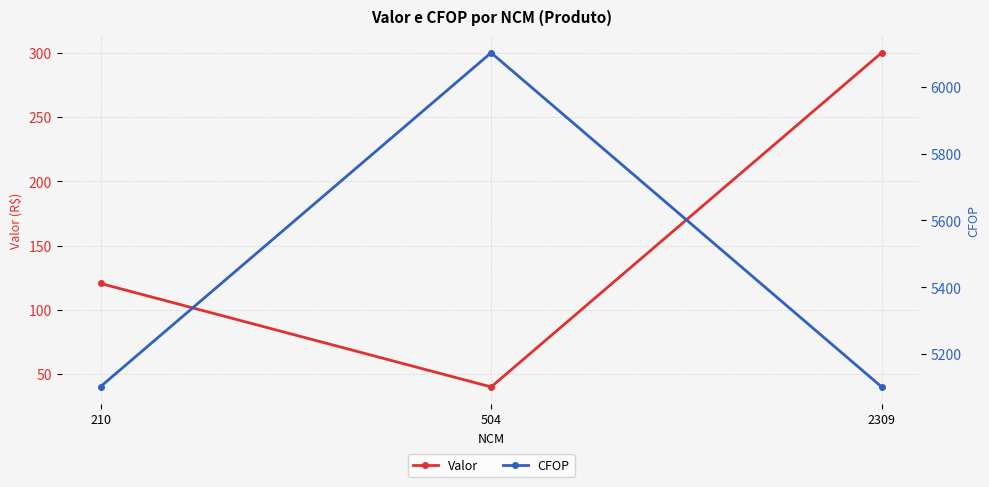

Rank the categories by Valor value from highest to lowest.

2309, 210, 504